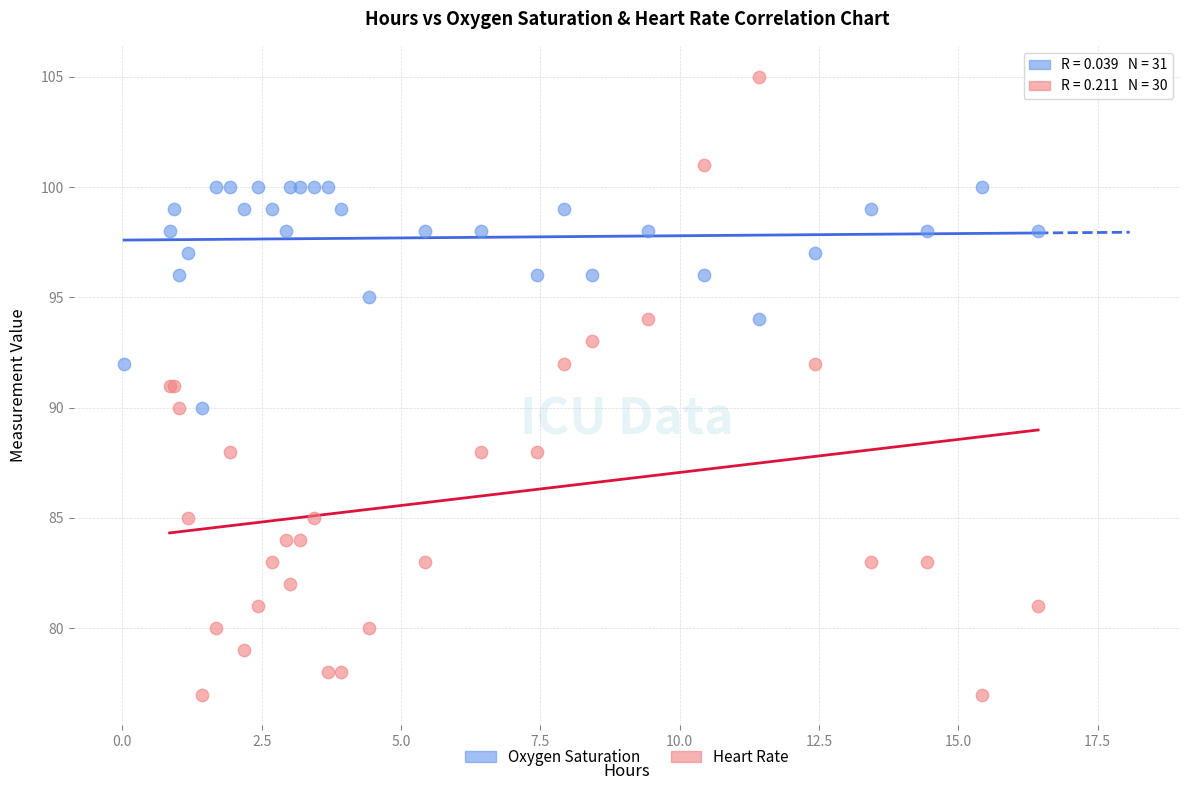

Which series reaches the maximum Y coordinate?

Heart Rate